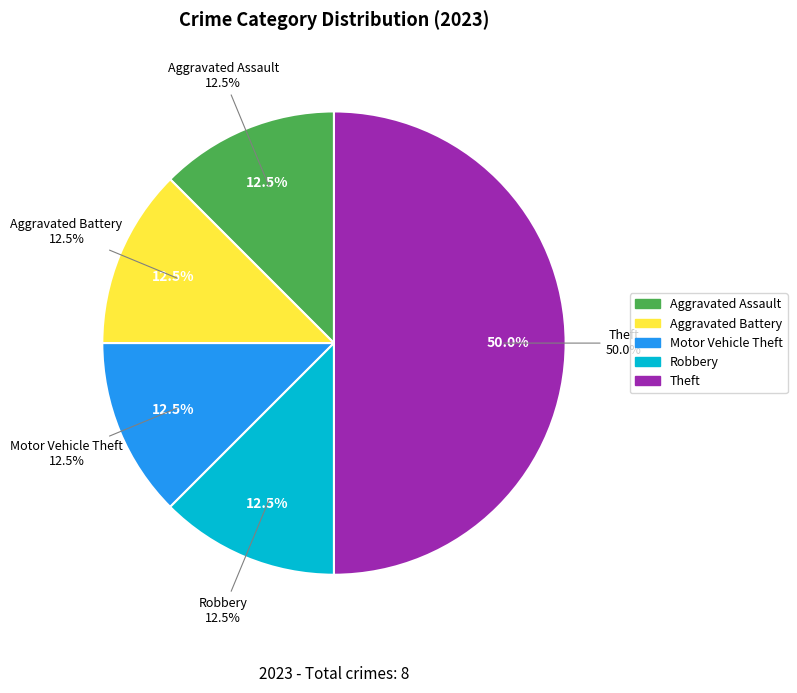

Does any single category account for the majority?

No